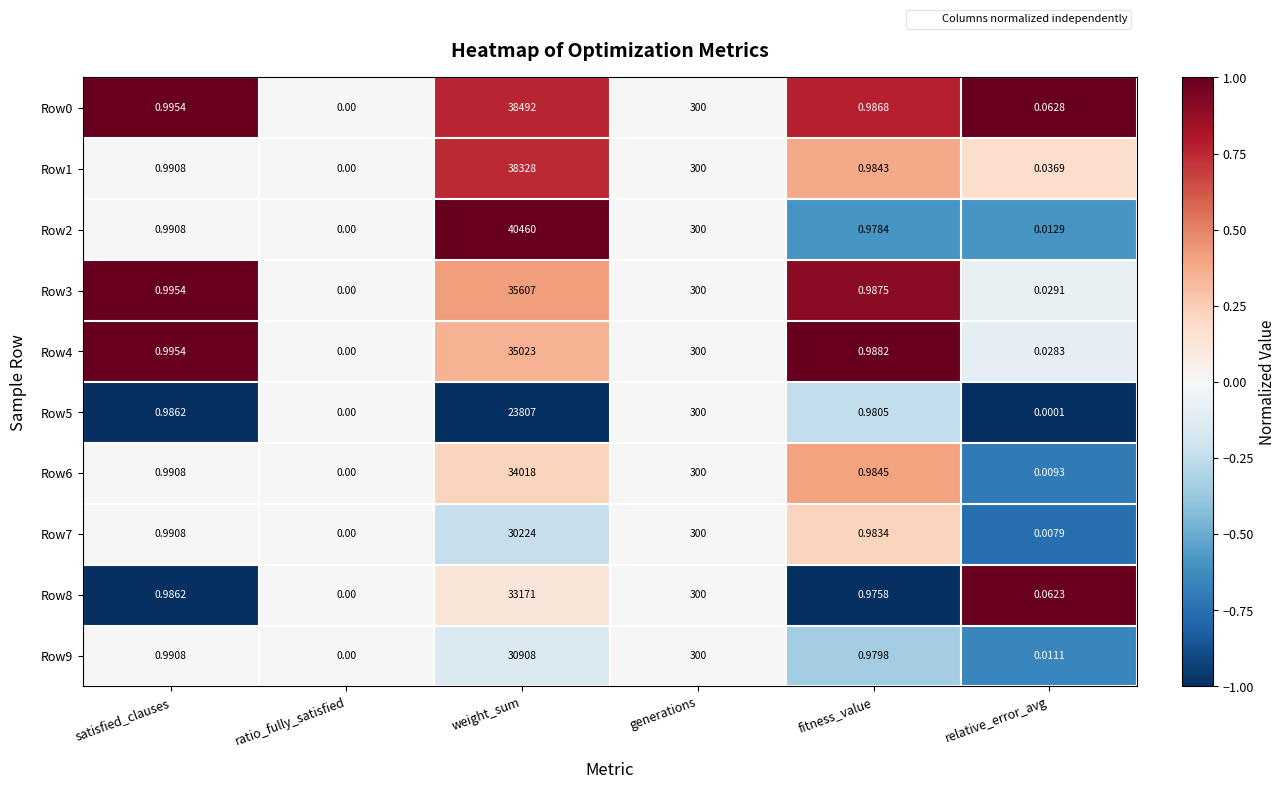

Is the value of Row2 at weight_sum greater than the value of Row3 at fitness_value?

Yes